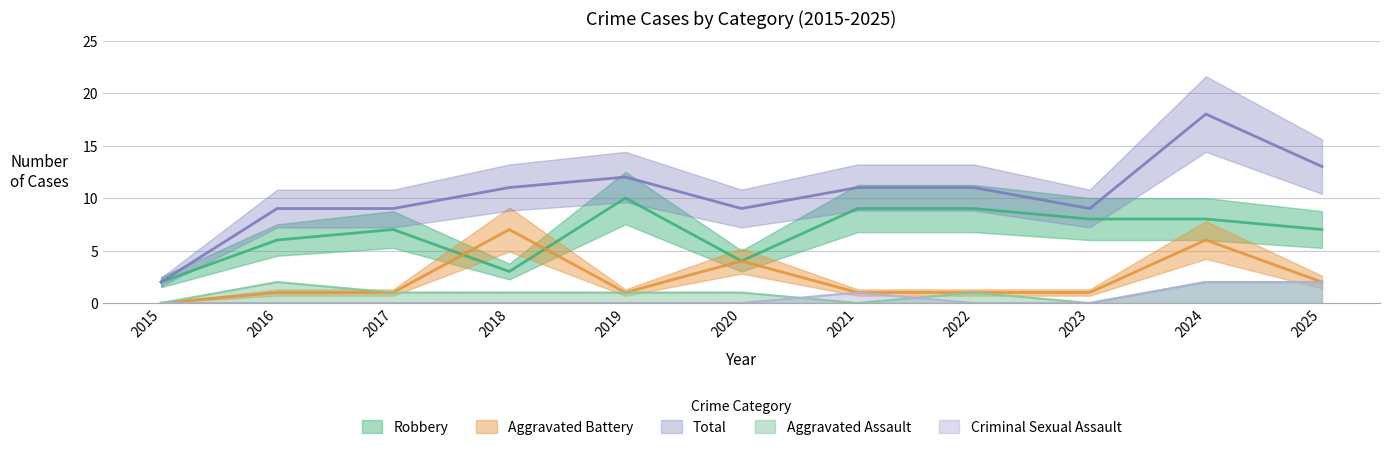

The Criminal Sexual Assault series shows 1 at 2023. True or false?

False